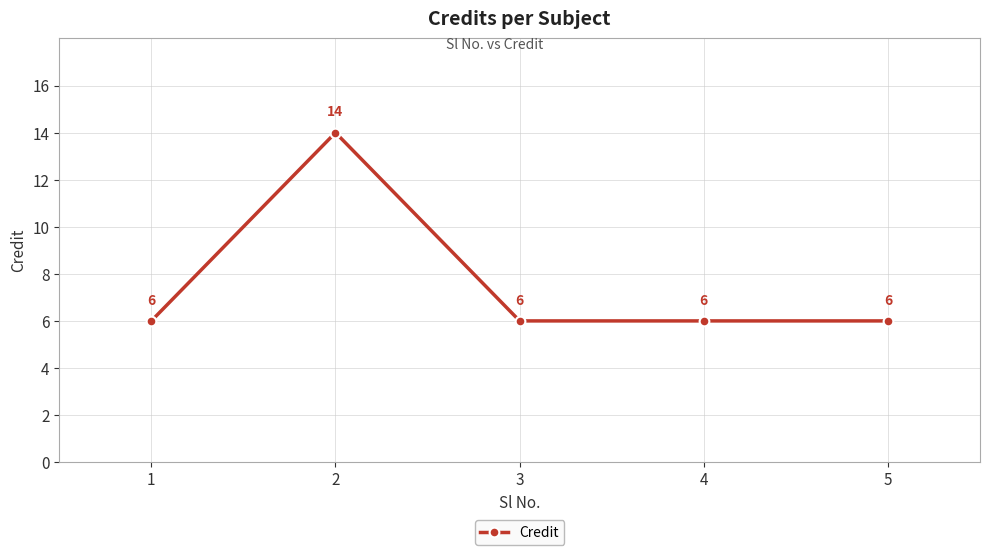

True or false: there are more than 0 points higher than both neighbors.

True